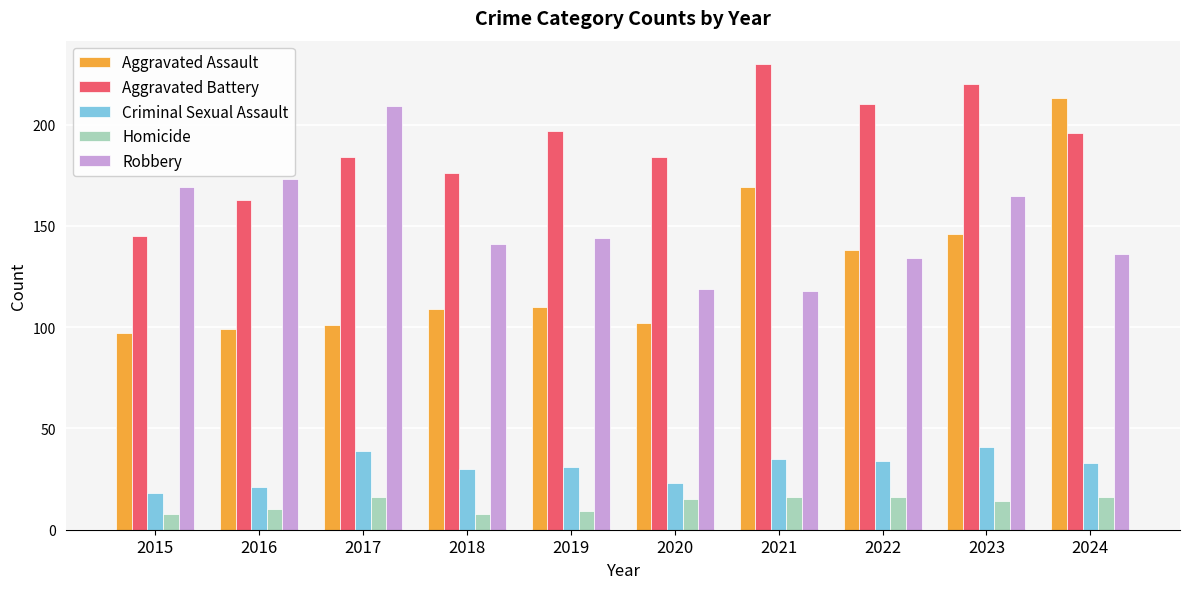

What is the approximate value of Aggravated Assault at 2015?

97